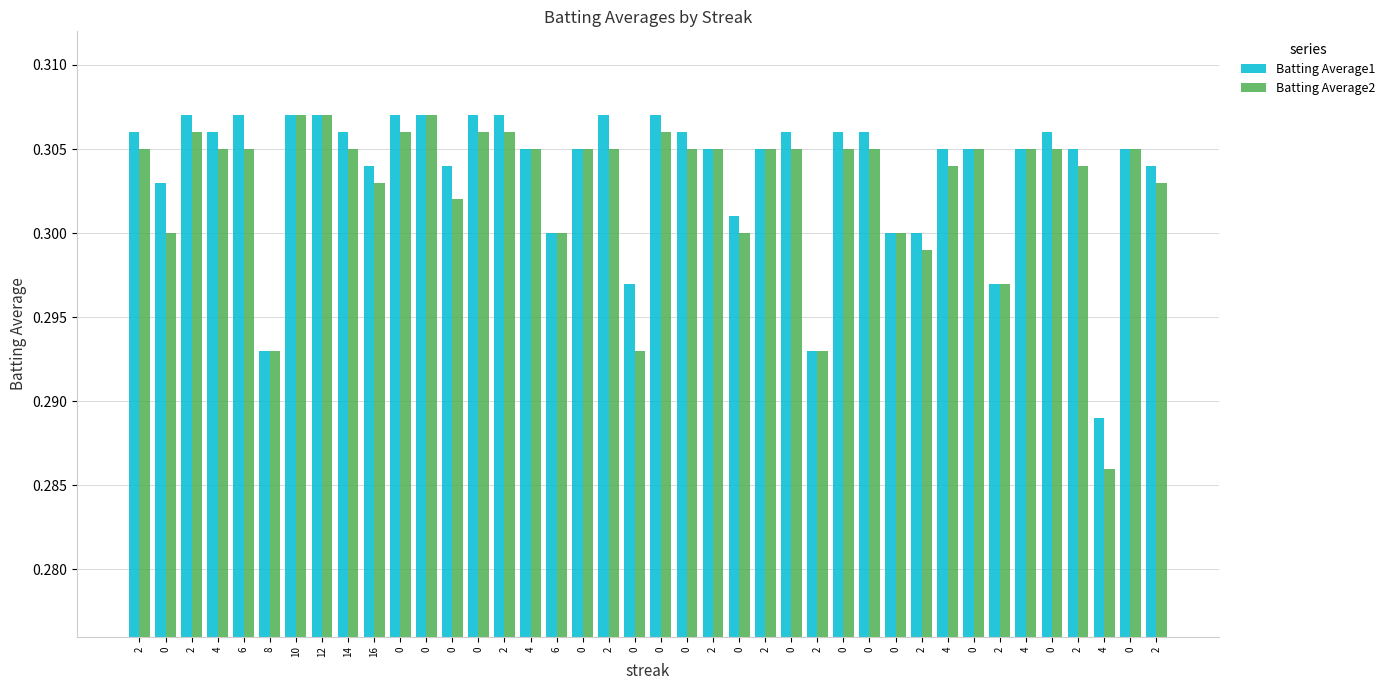

Are the bars grouped side by side (vs. stacked)?

Yes